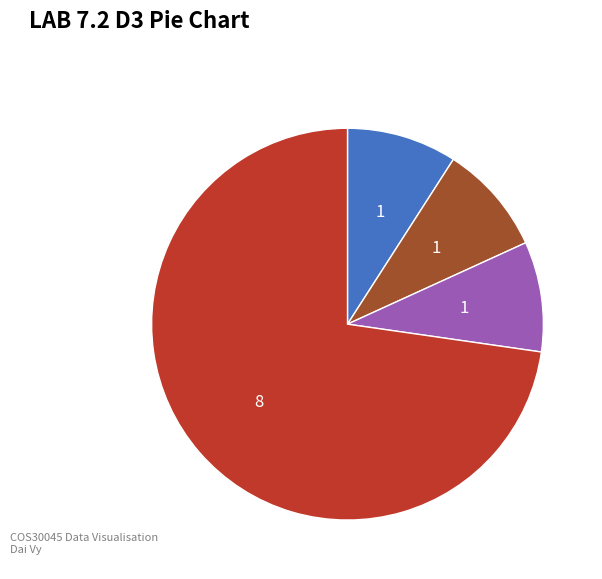

Is there a majority slice in this chart?

Yes